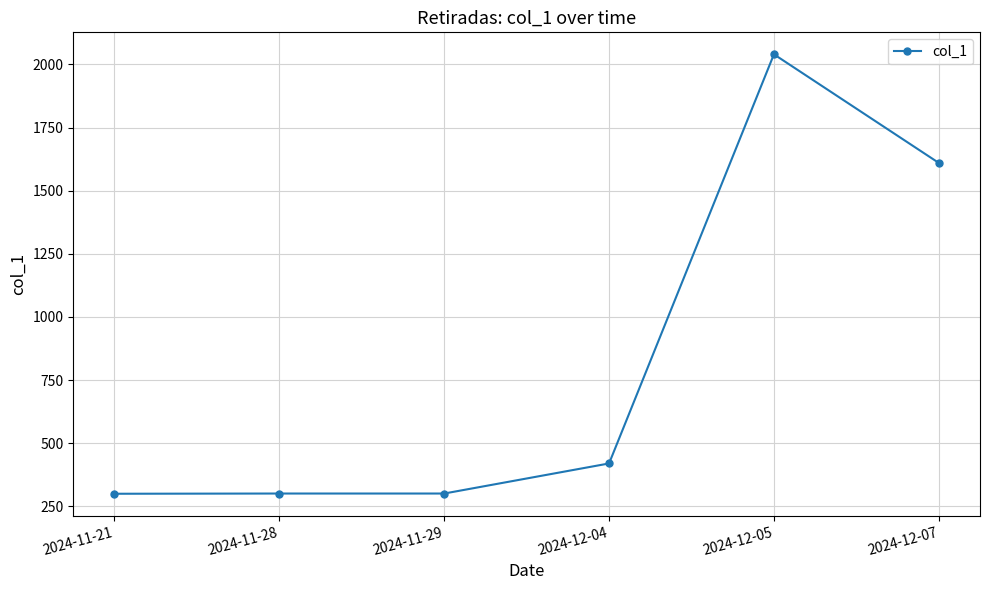

True or false: there are more than 2 points higher than both neighbors.

False